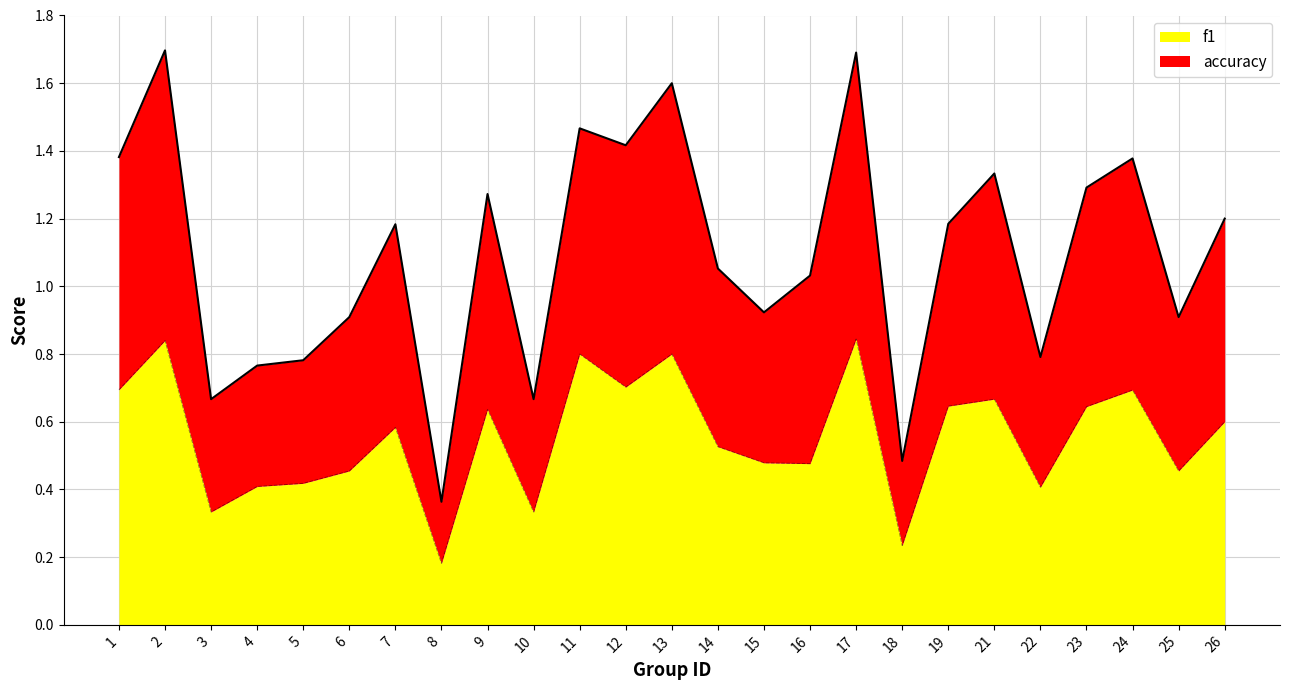

How many lines are shown in the chart?

2